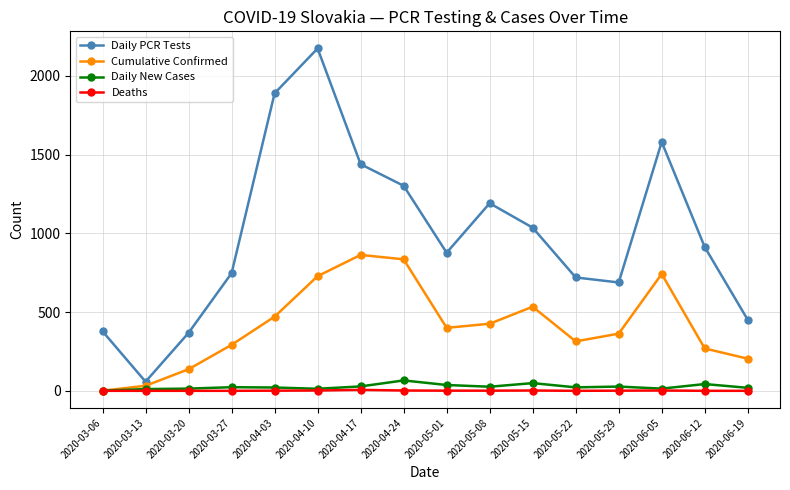

True or false: Daily PCR Tests and Deaths intersect in this chart.

False